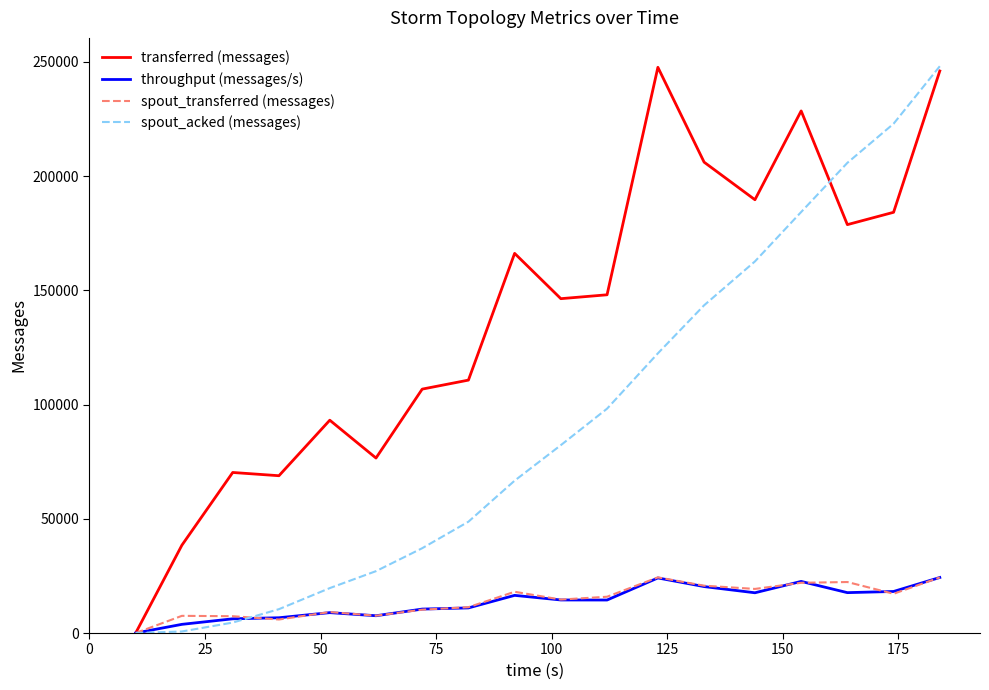

What is the greatest value displayed?

248040